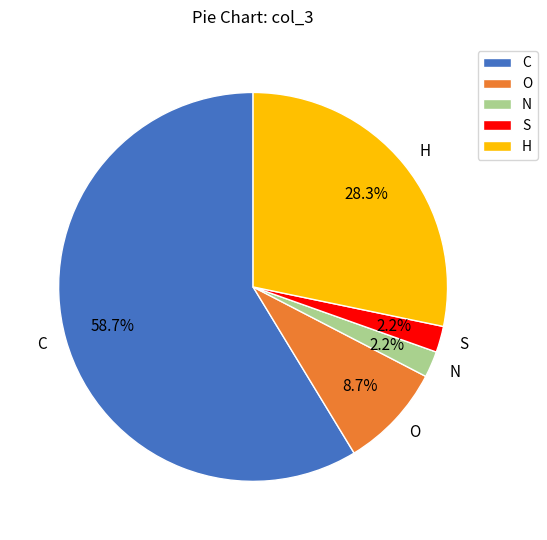

Between N and O, which is larger?

O